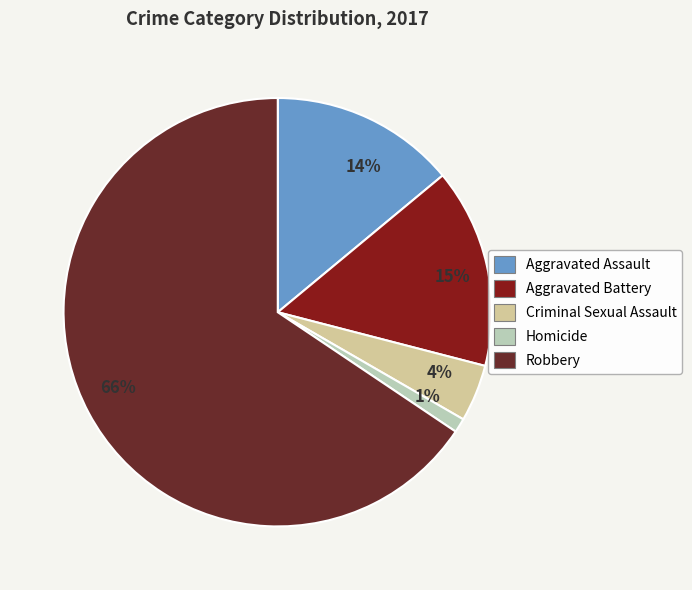

Which has a higher value, 4% or 1%?

4%